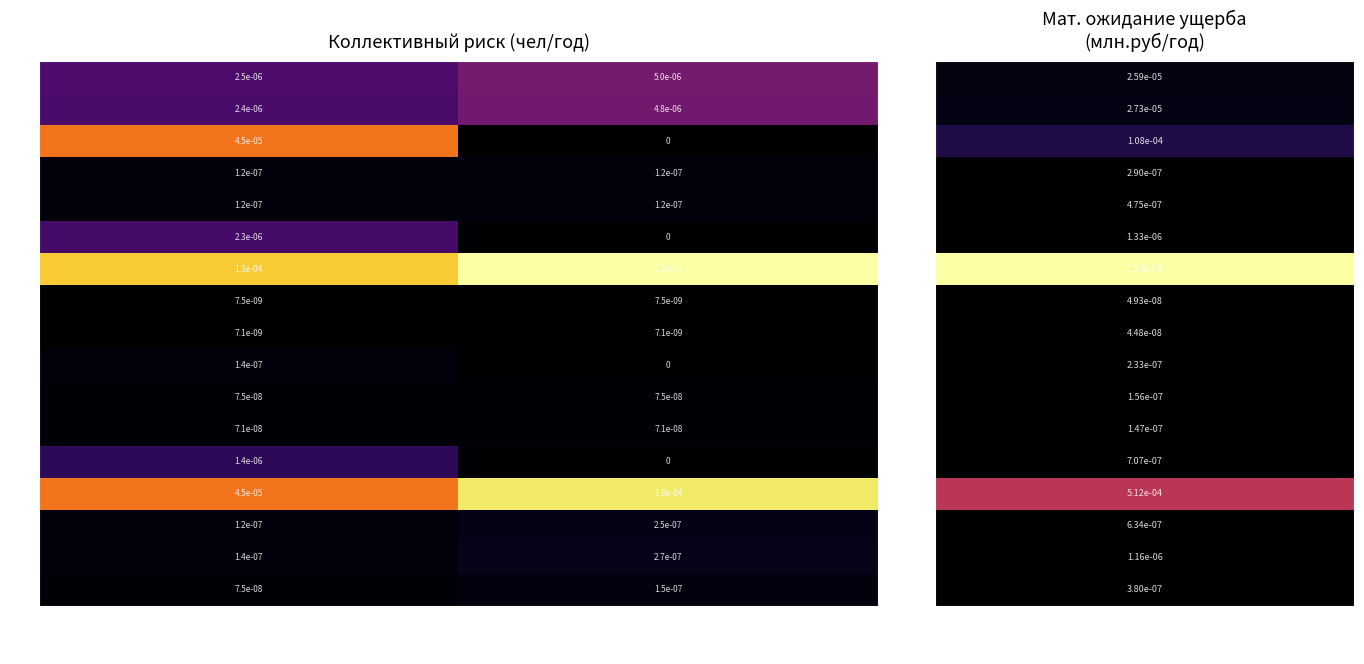

At which category is the sum across all series the highest?

Риск поражения